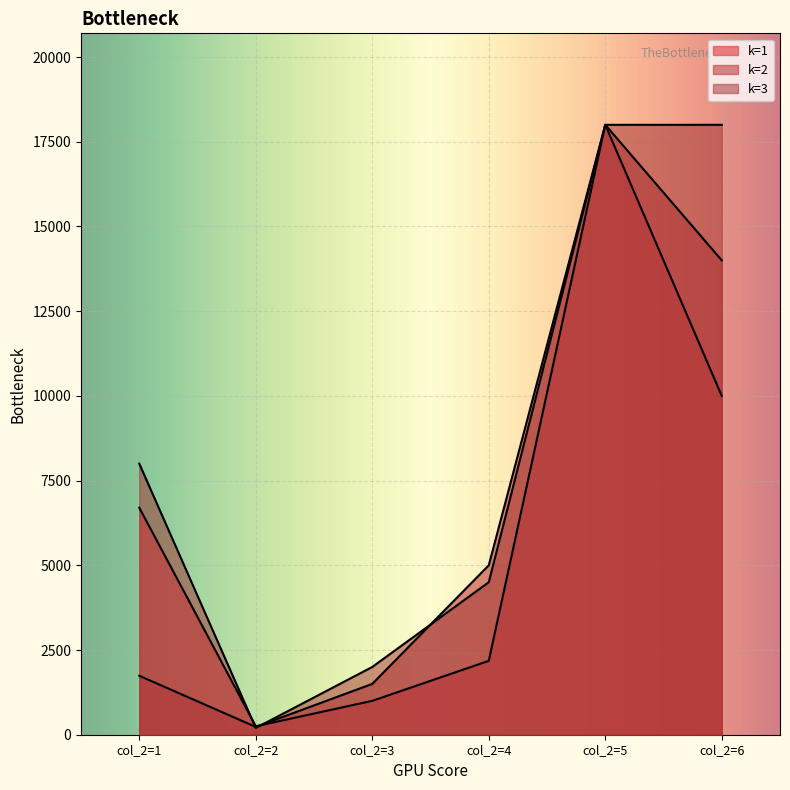

True or false: k=2 has a value of 18000 at col_2=5.

True